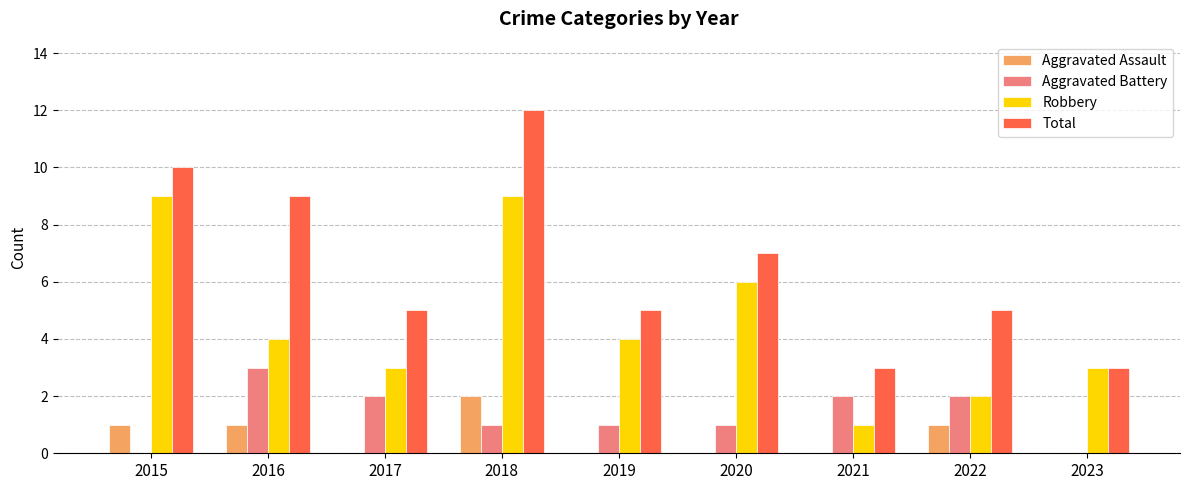

Reading left to right, transcribe all the data shown in this chart.

Aggravated Assault: 2015=1	2016=1	2017=0	2018=2	2019=0	2020=0	2021=0	2022=1	2023=0
Aggravated Battery: 2015=0	2016=3	2017=2	2018=1	2019=1	2020=1	2021=2	2022=2	2023=0
Robbery: 2015=9	2016=4	2017=3	2018=9	2019=4	2020=6	2021=1	2022=2	2023=3
Total: 2015=10	2016=9	2017=5	2018=12	2019=5	2020=7	2021=3	2022=5	2023=3